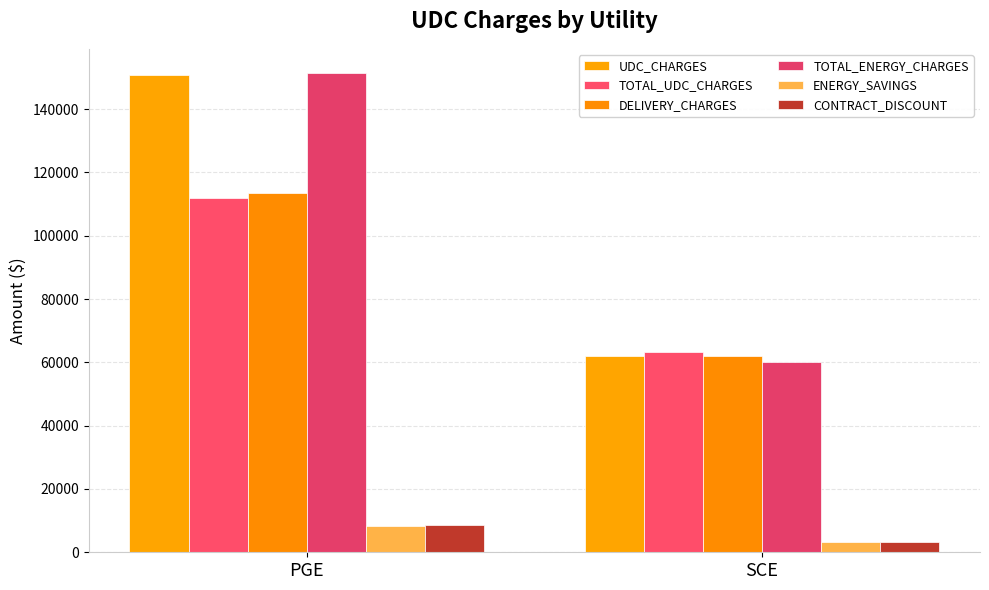

Reading left to right, what are all the values shown in this chart?

UDC_CHARGES: PGE=150891.0	SCE=61882.6
TOTAL_UDC_CHARGES: PGE=112070.2	SCE=63340.8
DELIVERY_CHARGES: PGE=113353.9	SCE=61882.6
TOTAL_ENERGY_CHARGES: PGE=151482.6	SCE=60023.3
ENERGY_SAVINGS: PGE=8360.9	SCE=3248.8
CONTRACT_DISCOUNT: PGE=8536.8	SCE=3317.6